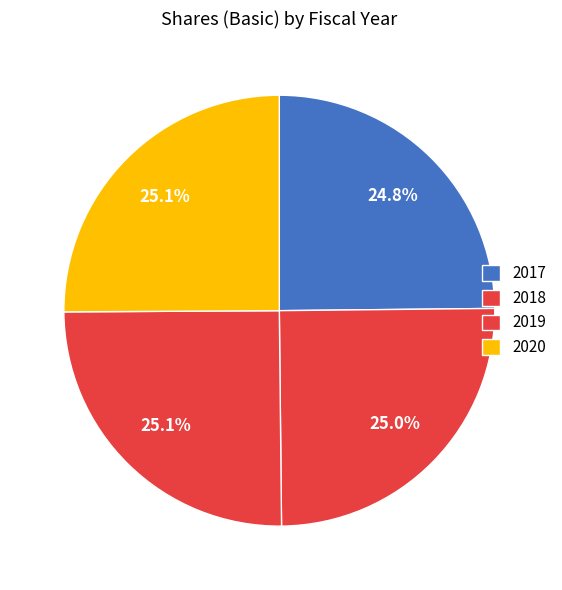

Which category has the biggest portion of the pie?

2020